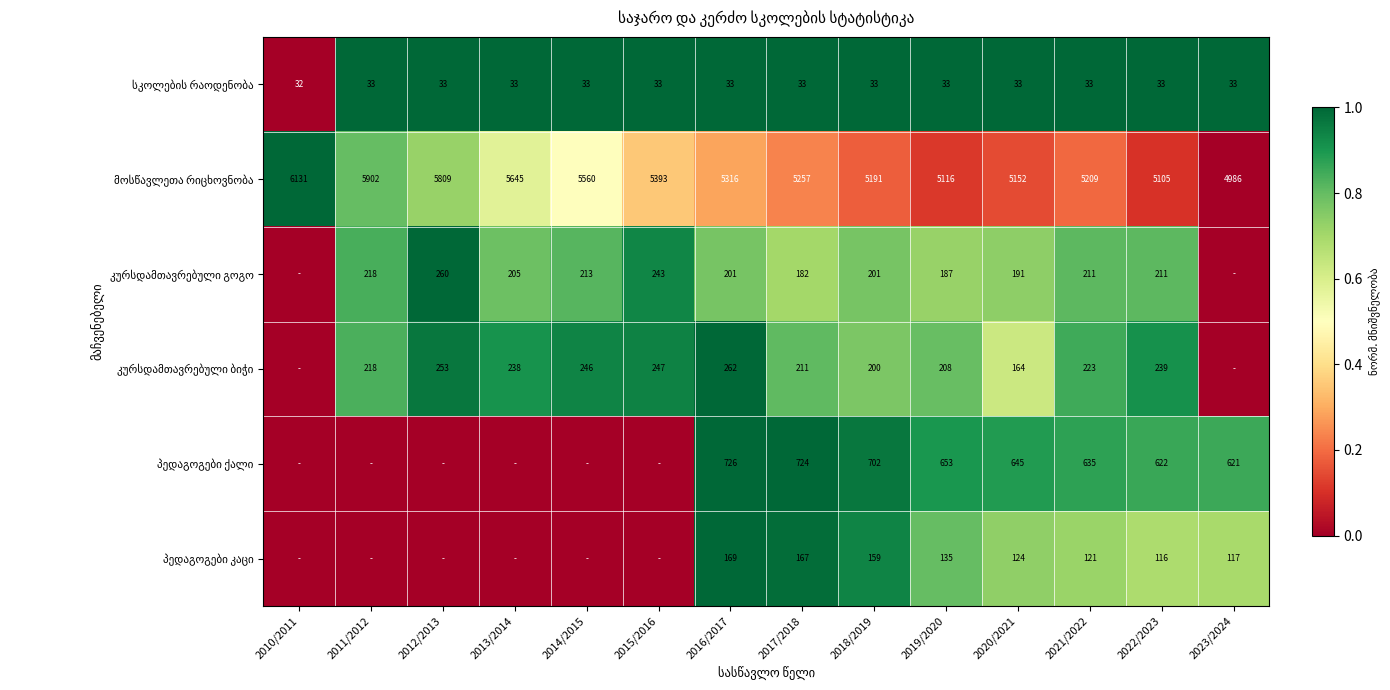

The კურსდამთავრებული გოგო series shows 0.0 at 2023/2024. True or false?

True